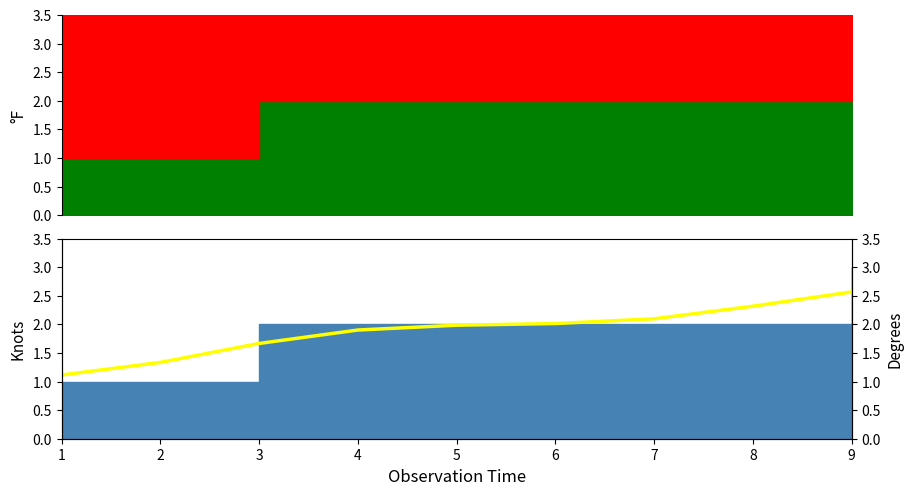

List the labels in order of value, largest first.

9, 8, 7, 6, 5, 4, 3, 2, 1